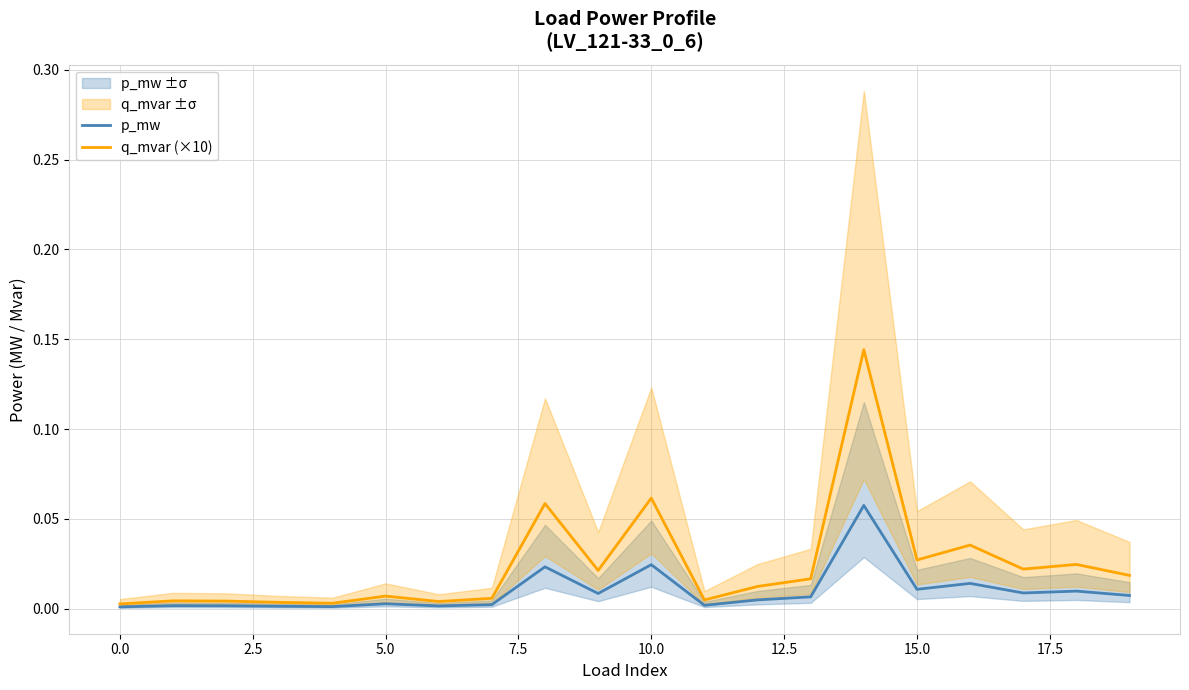

How many distinct data groups are displayed?

2